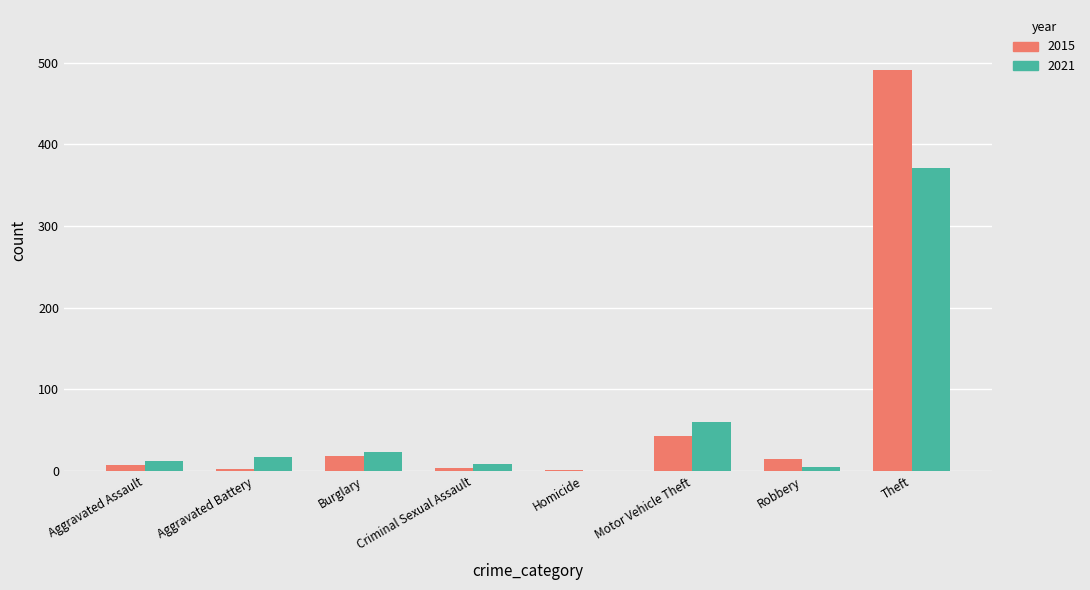

At which label is 2021 closest to 185?

Motor Vehicle Theft